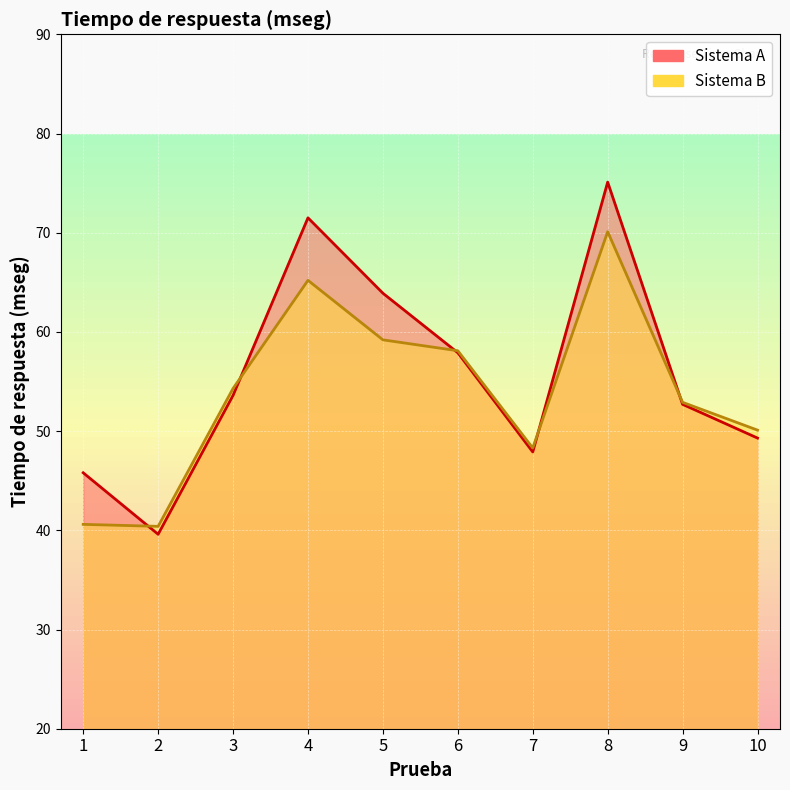

Count the number of data series in this chart.

2